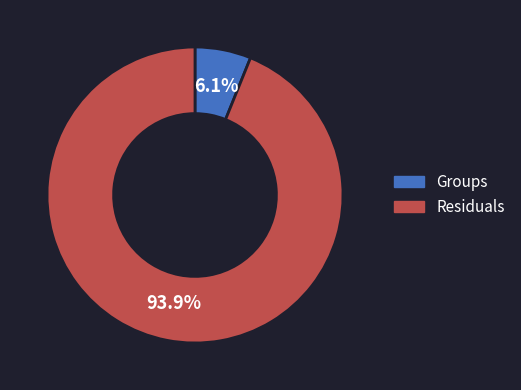

Rank the categories by value from lowest to highest.

Groups, Residuals